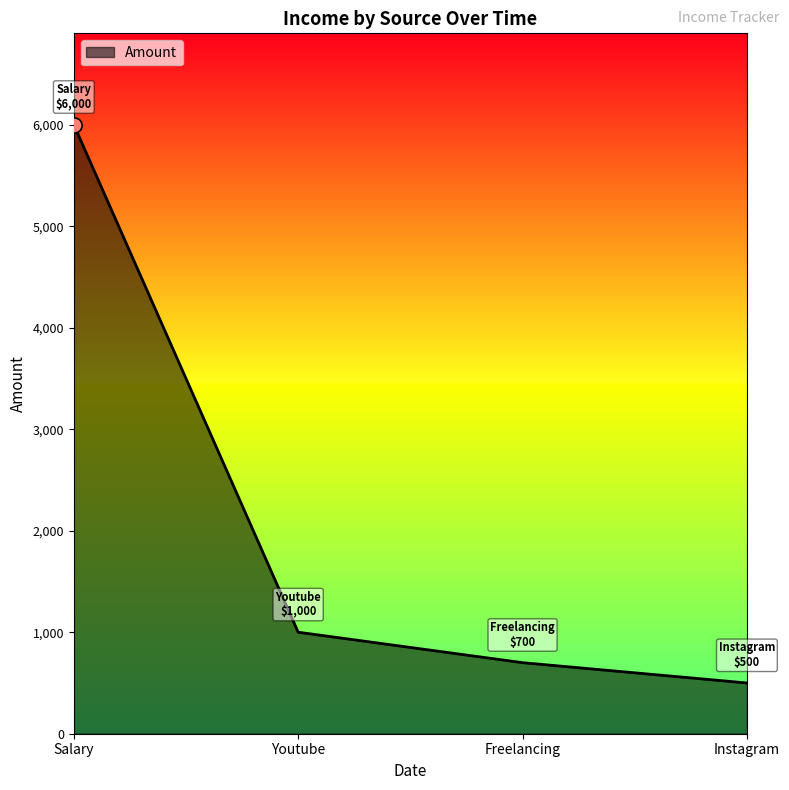

Between Freelancing and Instagram, which is larger?

Freelancing